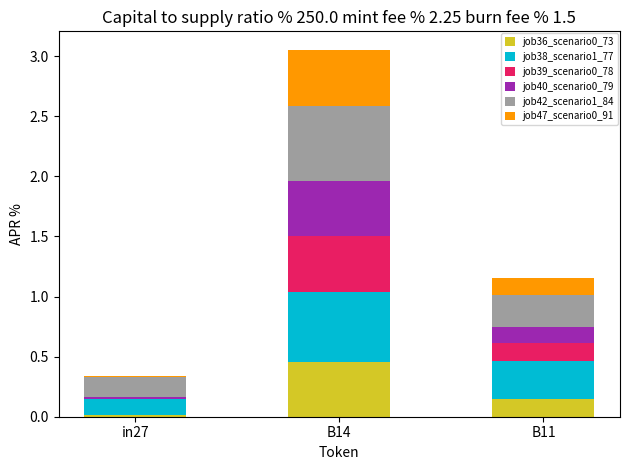

At which category is the sum across all series the highest?

B14